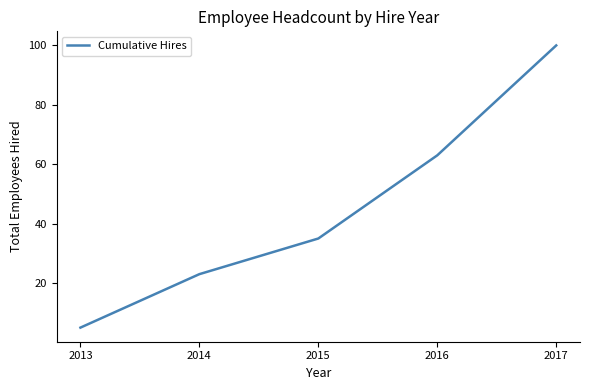

Between 2017 and 2015, which is larger?

2017